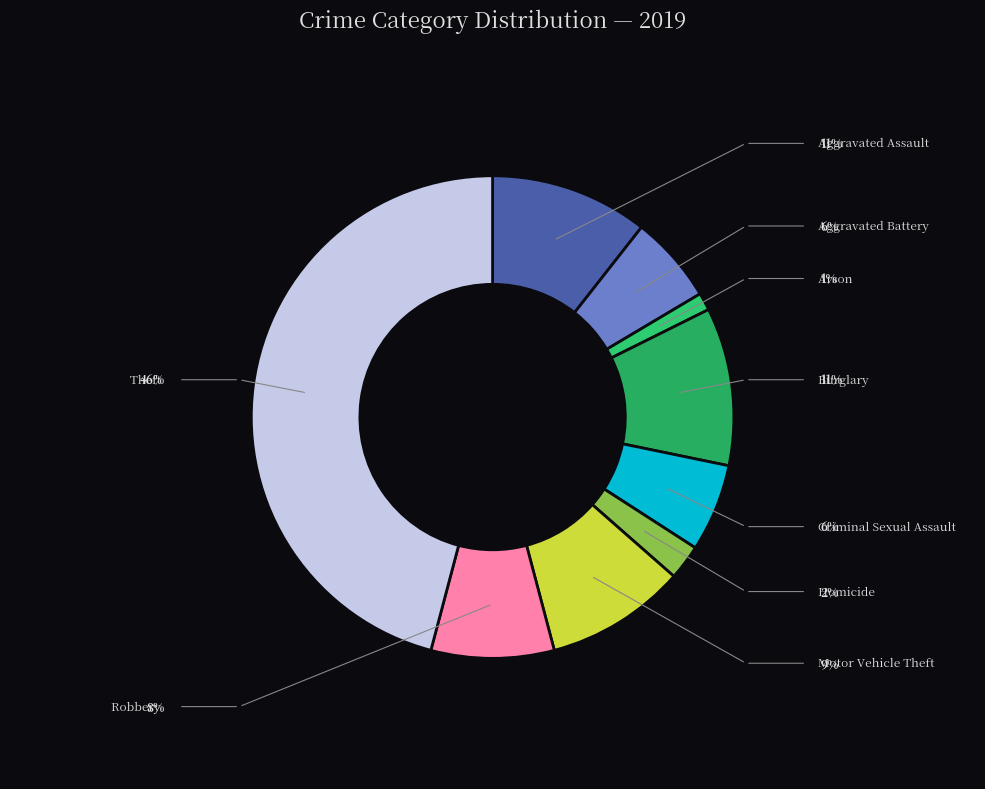

Rank the categories by value from highest to lowest.

Theft, Aggravated Assault, Burglary, Motor Vehicle Theft, Robbery, Aggravated Battery, Criminal Sexual Assault, Homicide, Arson